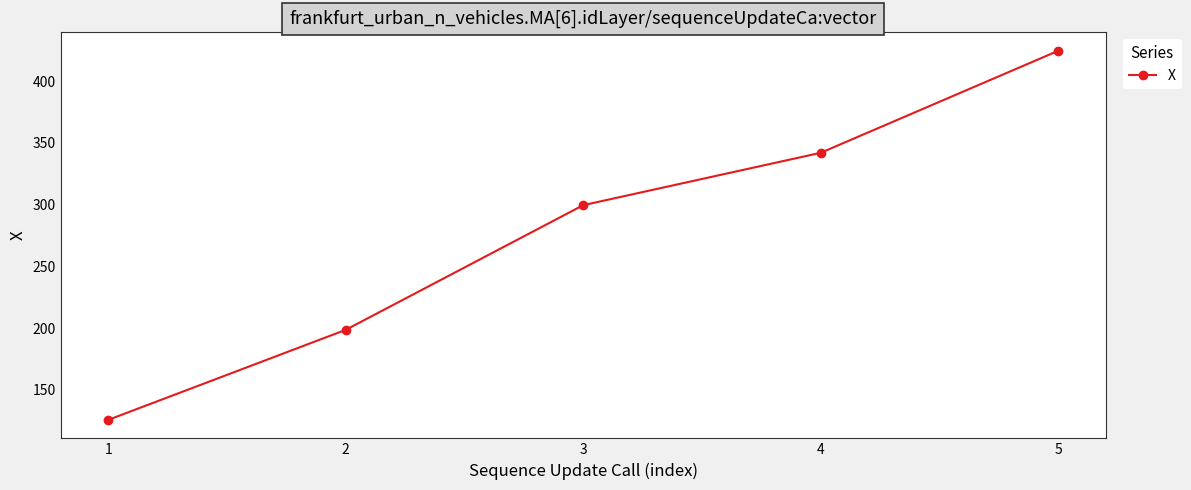

List the labels in order of value, largest first.

5, 4, 3, 2, 1